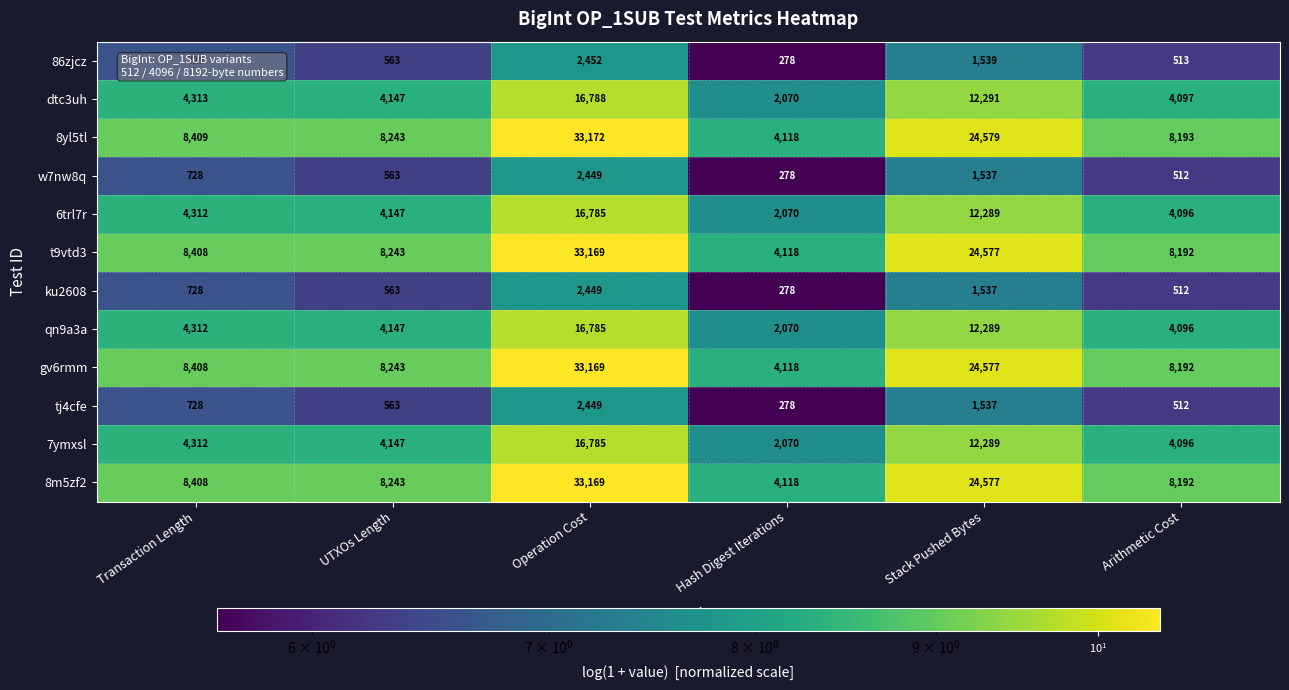

Read the 6trl7r value at UTXOs Length, to the nearest 50.

4150